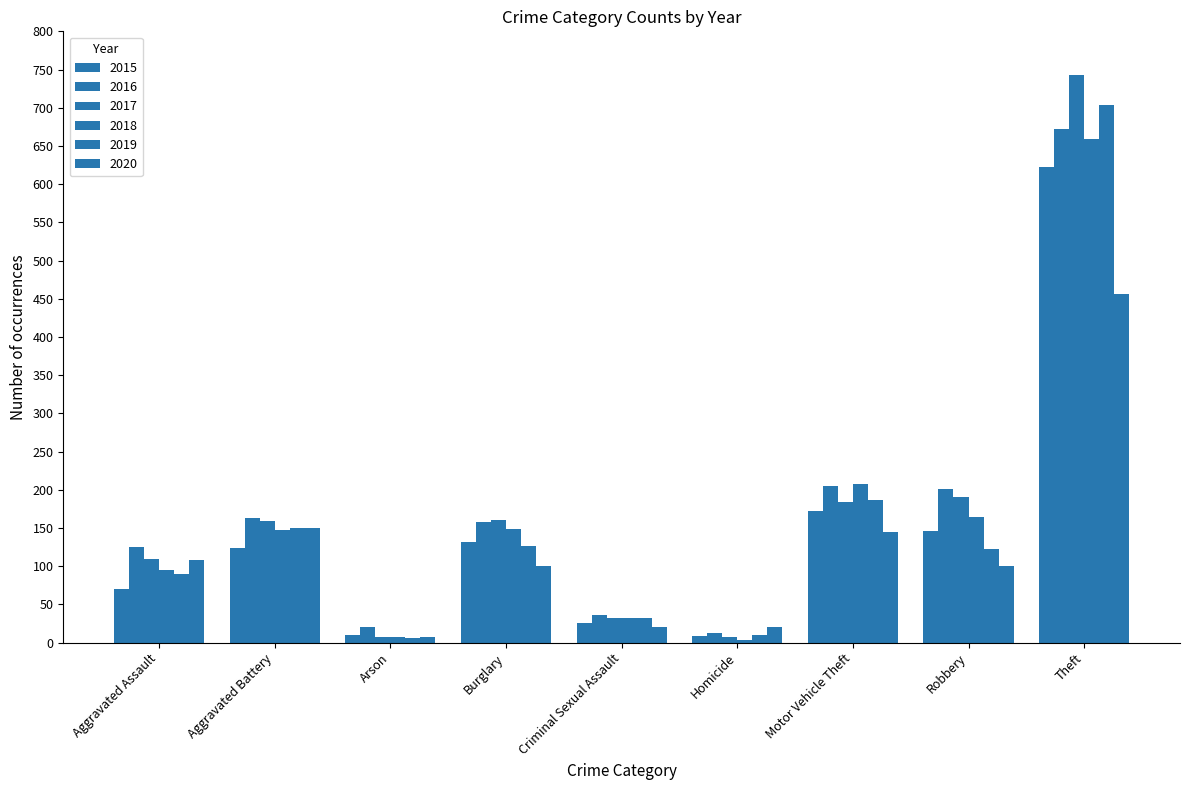

What is the sum of the 2016 values at Robbery and Burglary?

359